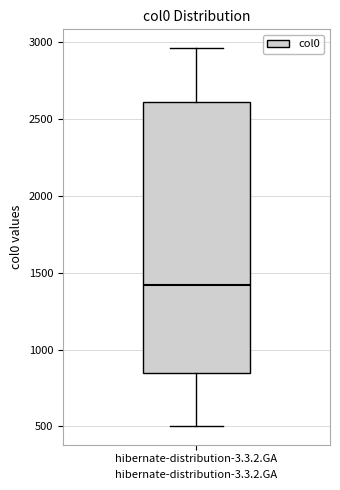

Read this box plot against the y-axis: the position of the median line, the range covered by the box, and the ends of both whiskers. The values are not printed on the chart, so give them approximately, as read against the axis.

median 1400, box 850 to 2600, whiskers 500 to 2950